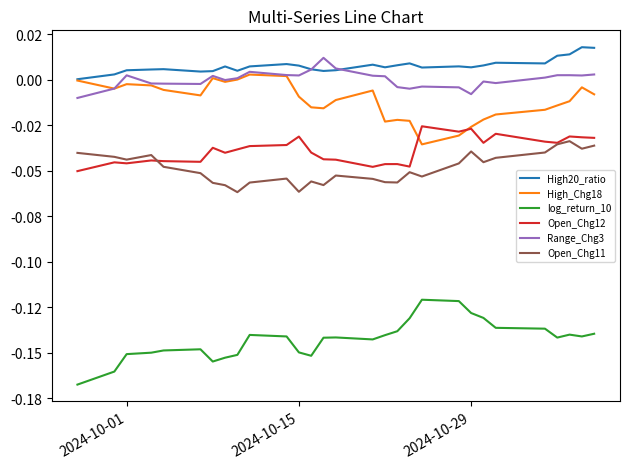

Where is the first local maximum for Range_Chg3?

2024-10-01